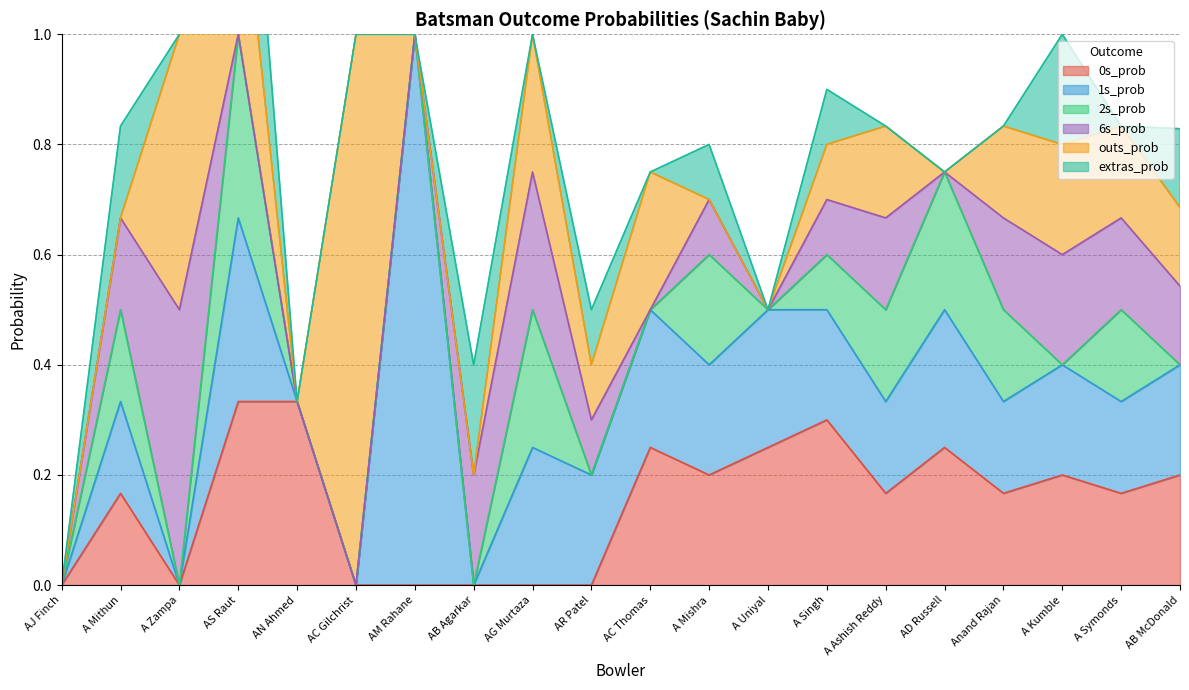

Where is the first local minimum for extras_prob?

A Zampa